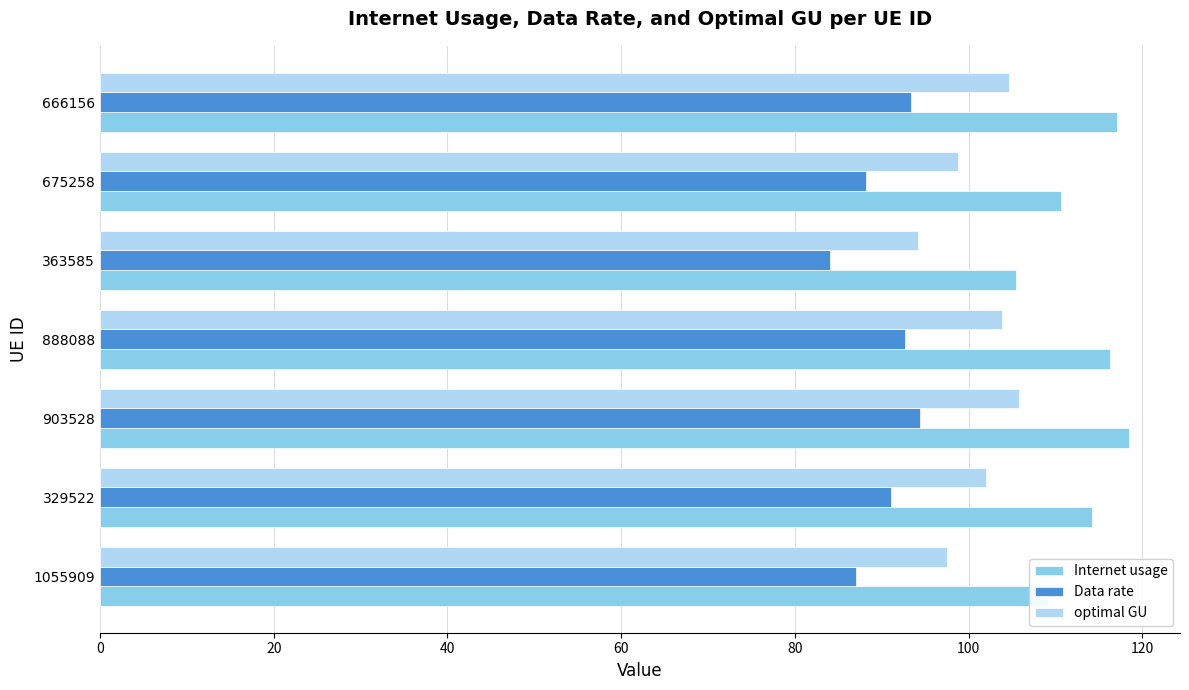

How many data points does each series have?

7